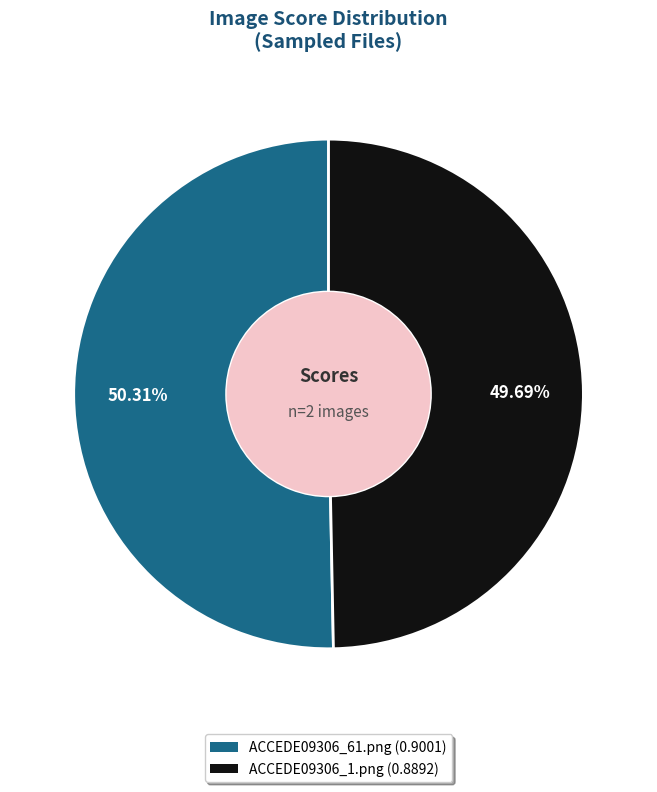

Count the number of slices in the pie.

2